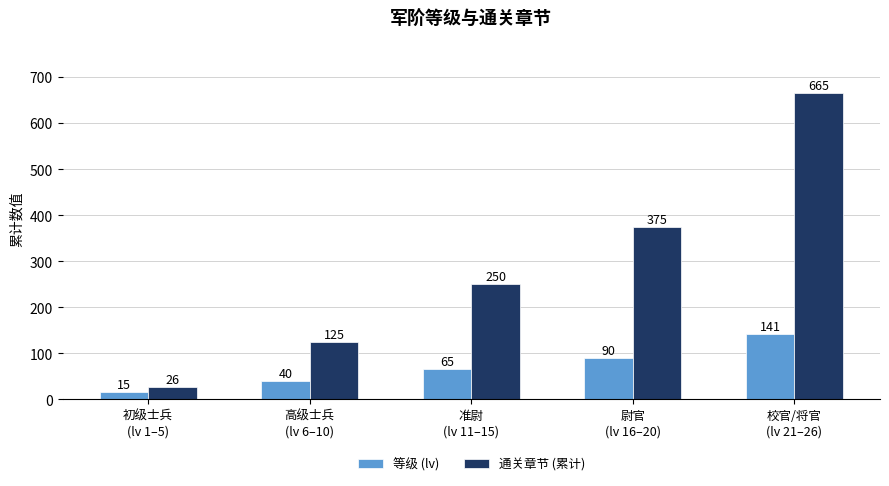

How many data points does each series have?

5